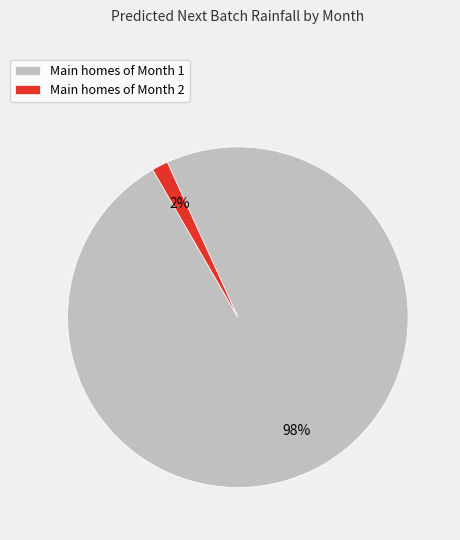

Which category has the biggest portion of the pie?

Main homes of Month 1